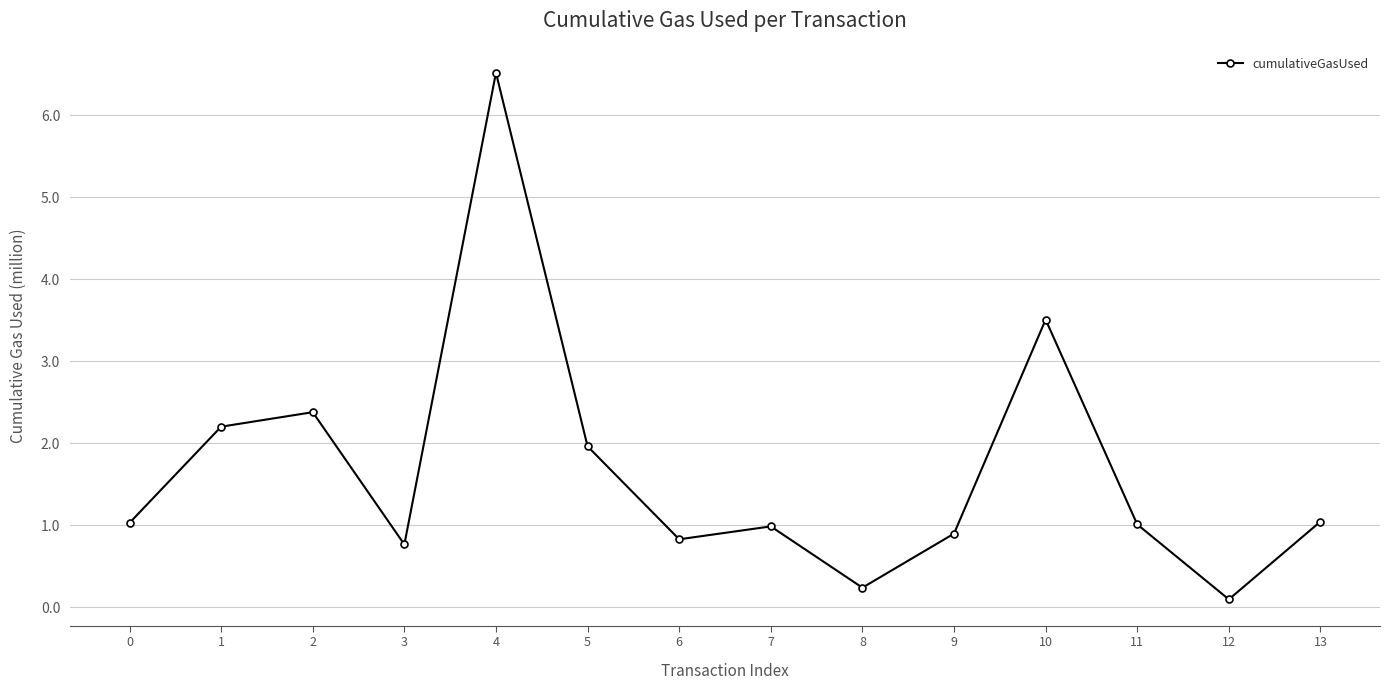

What is the maximum value shown in the chart?

6.5